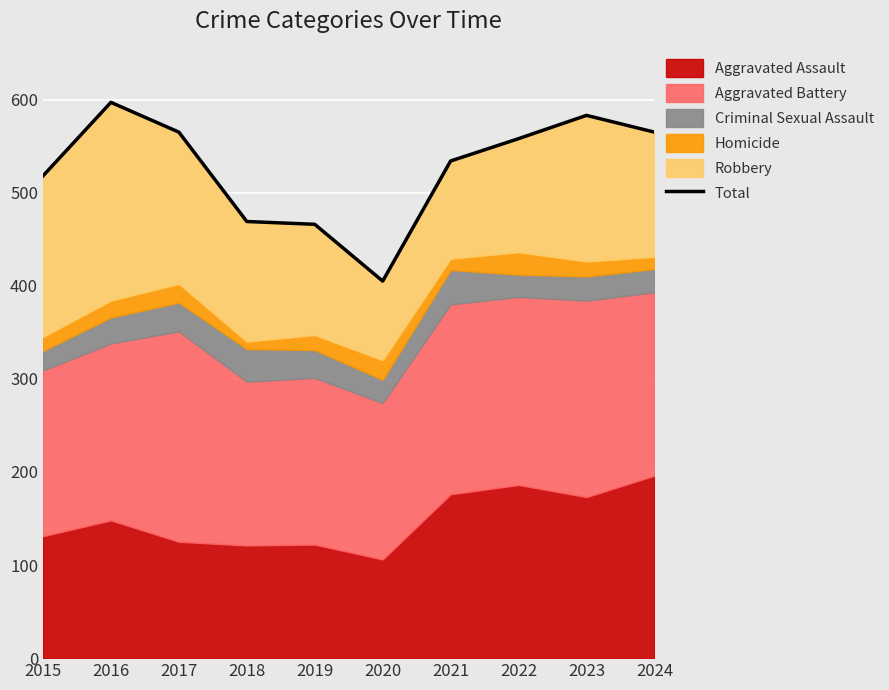

The value at 2023 is 231. True or false?

False